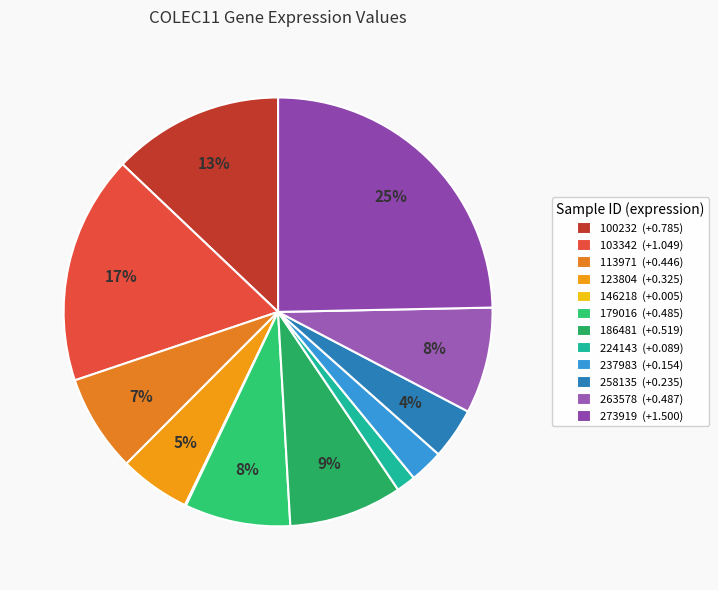

The 146218 slice represents 0% of the pie. True or false?

True